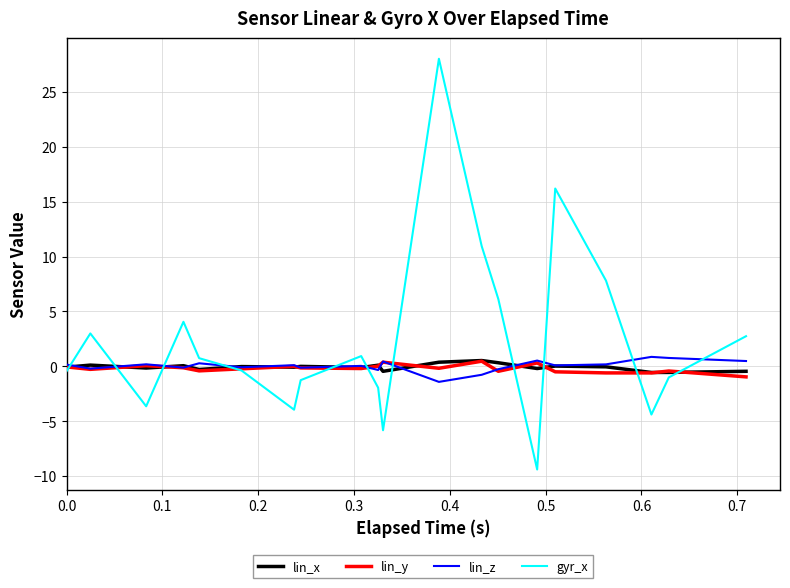

What is the label of the 35th point from the right?

0.5